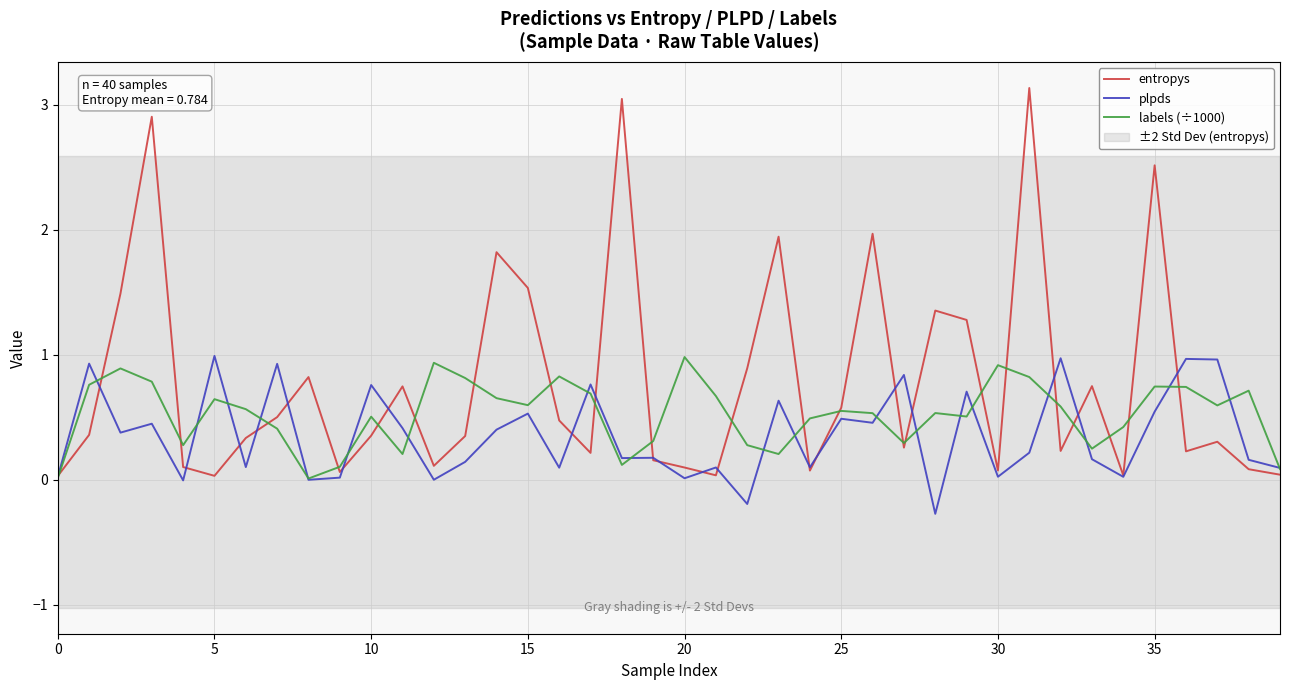

Is it true that labels (÷1000) equals 0.8 at 31?

True